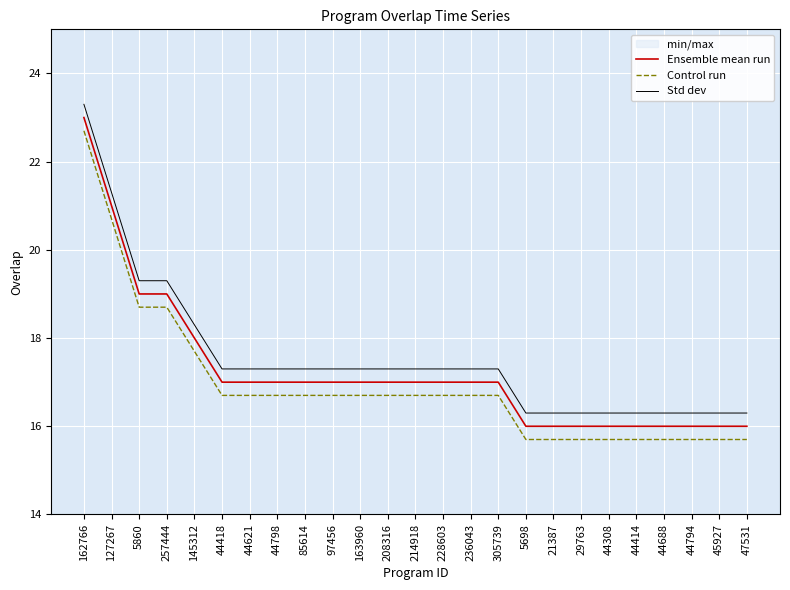

How many lines are shown in the chart?

3